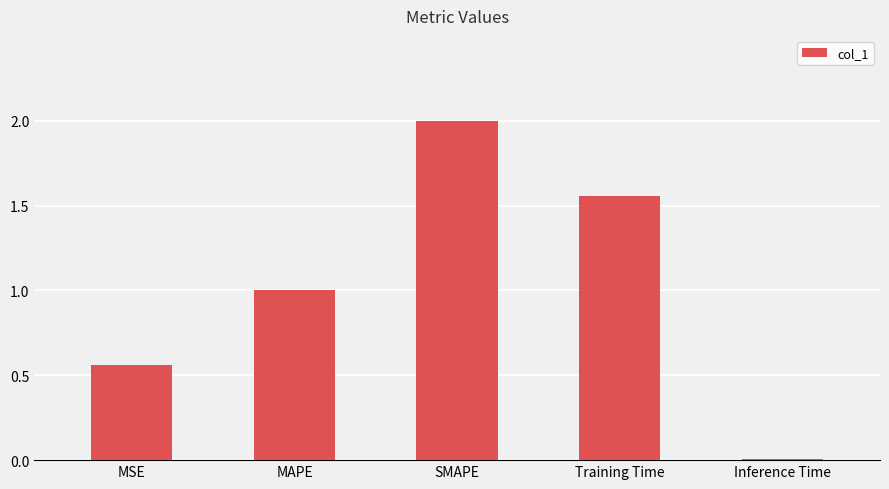

List the labels in order of value, largest first.

SMAPE, Training Time, MAPE, MSE, Inference Time